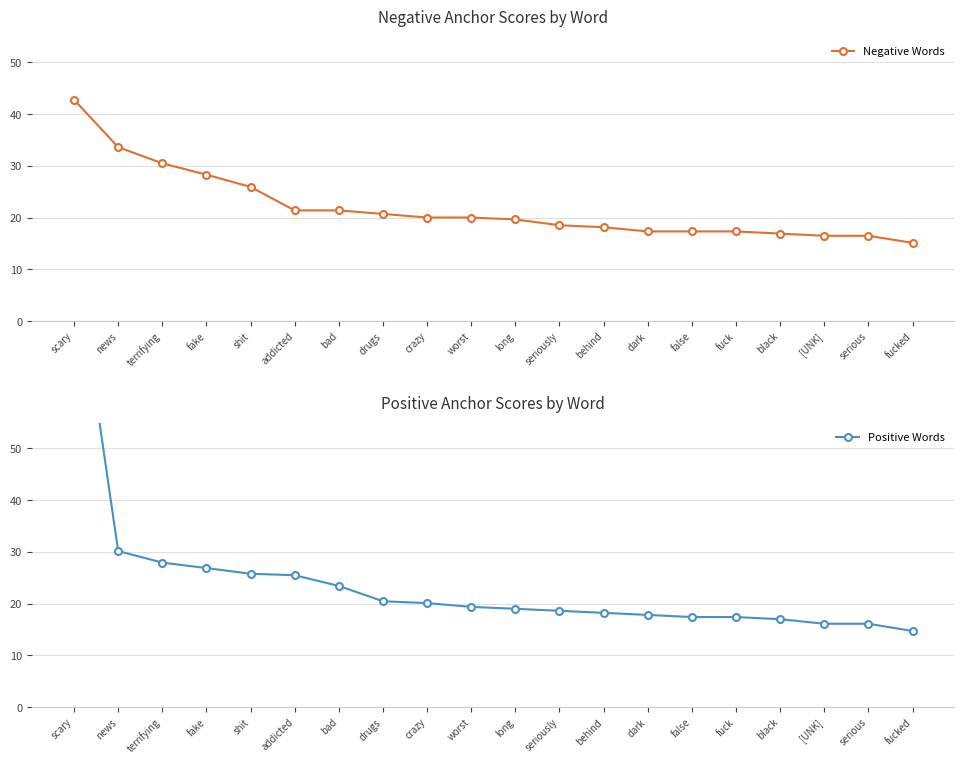

The value of Positive Words at drugs is 20.5. True or false?

True